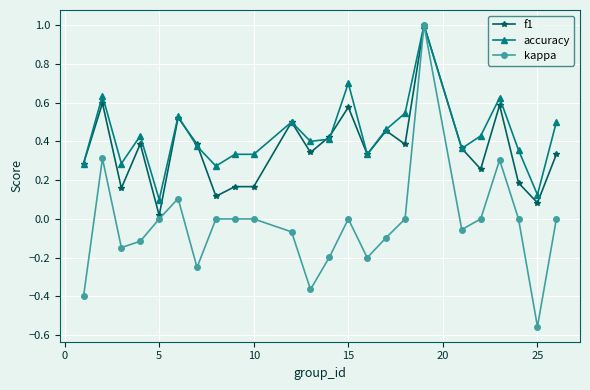

List the series in order of their overall mean, highest first.

accuracy, f1, kappa